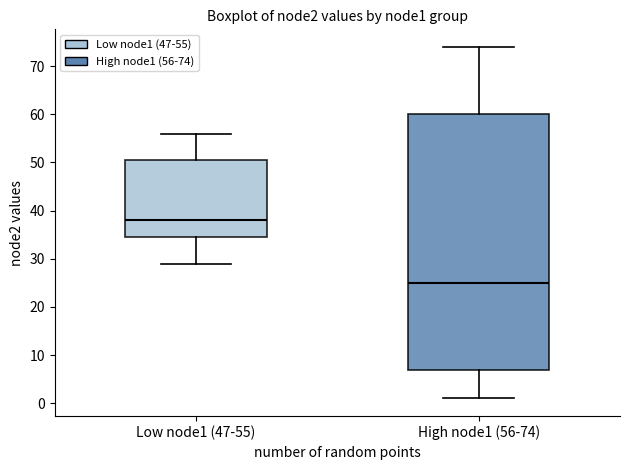

Where is the lower edge of the box for Low node1 (47-55) on the y-axis? The values are not printed on the chart, so give them approximately, as read against the axis.

35